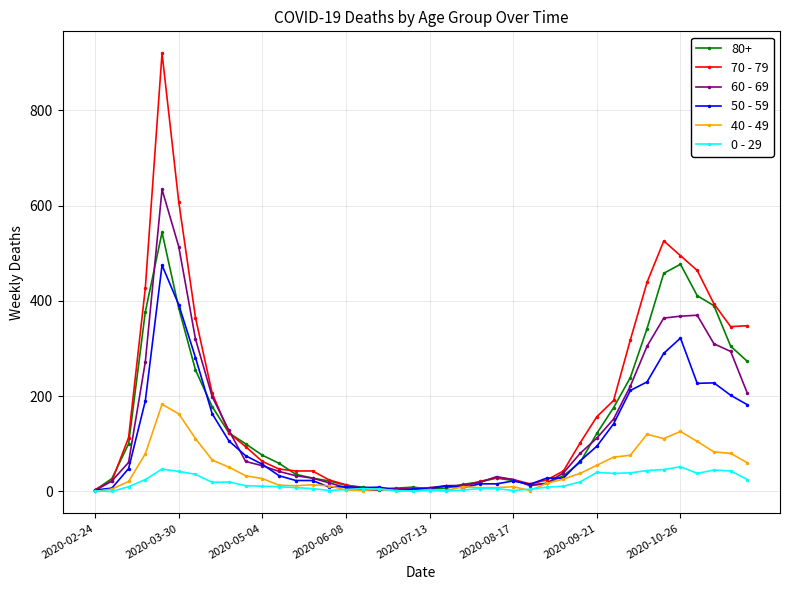

Which series has the largest range (max minus min)?

70 - 79